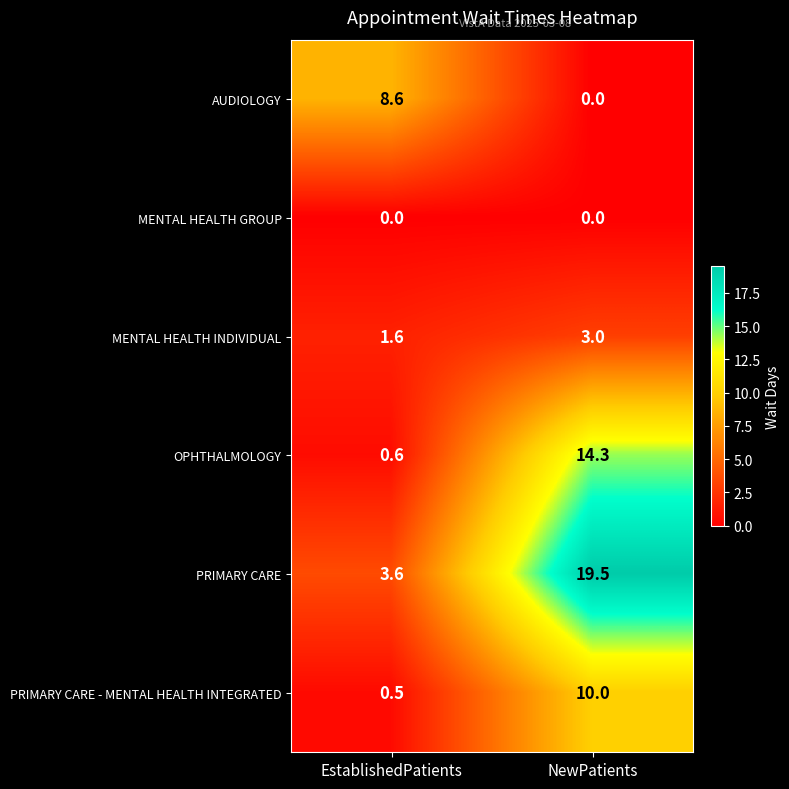

What is the difference between the highest and lowest values at NewPatients?

19.5